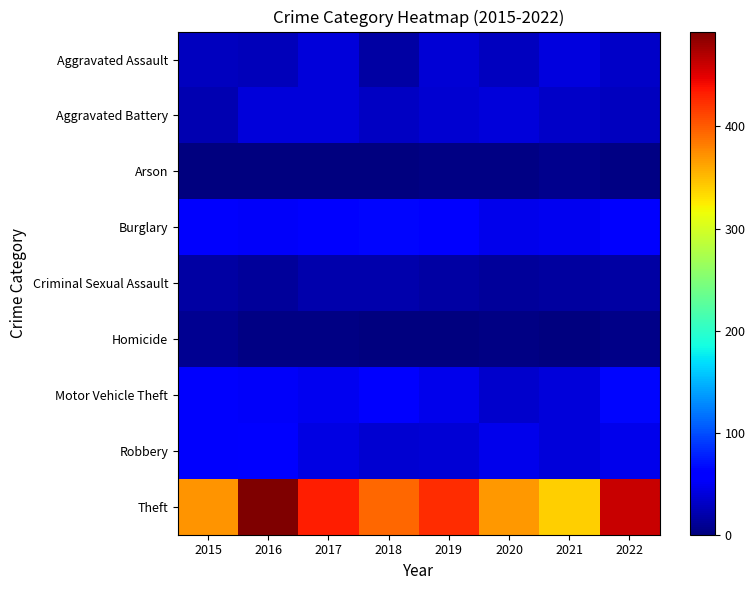

Which series changed the most between 2017 and 2019?

Theft